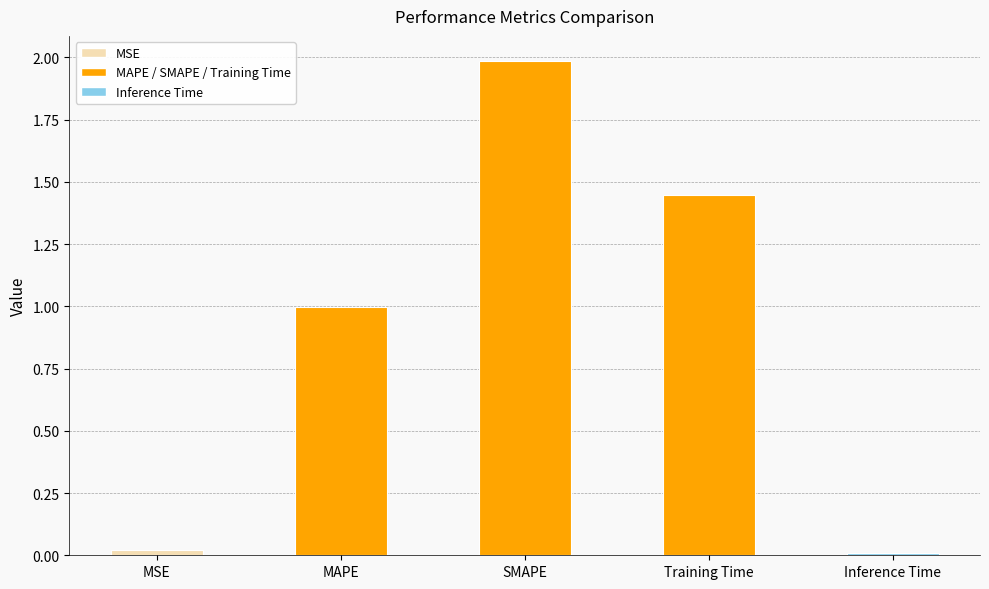

Read the value at SMAPE.

2.0